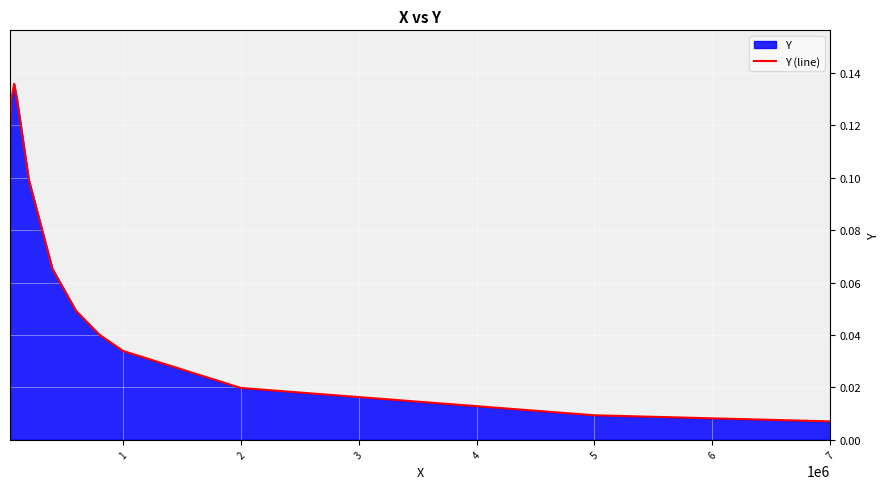

What is the change in value from 6 to 12?

-0.1